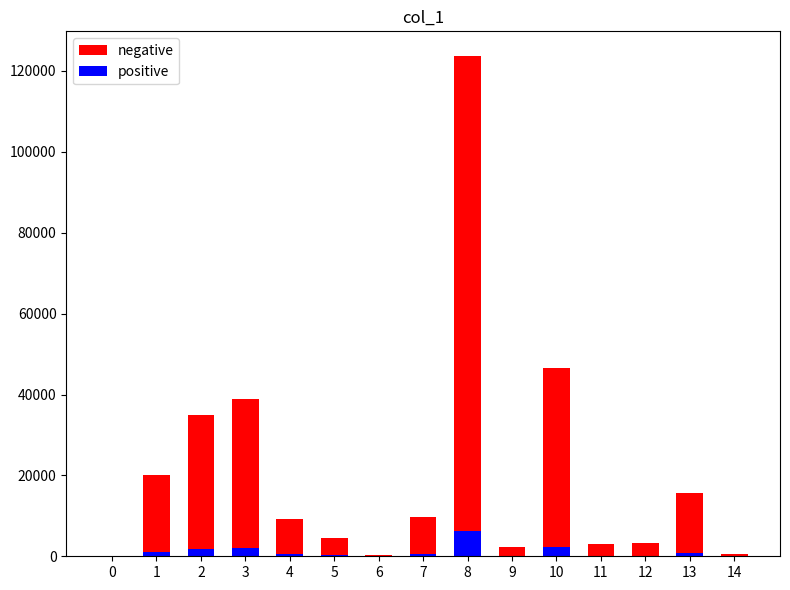

Which series has the largest total across all categories?

negative